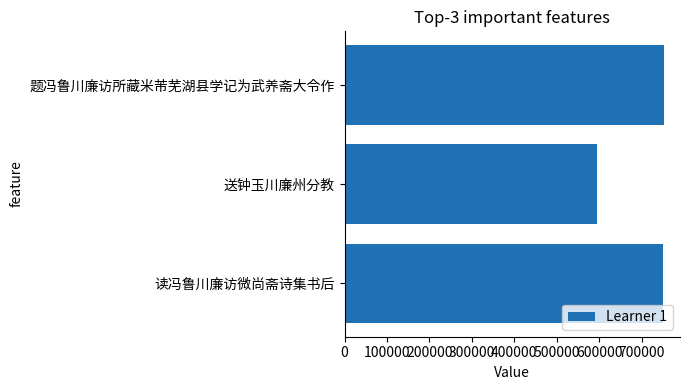

What is the difference between the maximum and minimum values?

156935